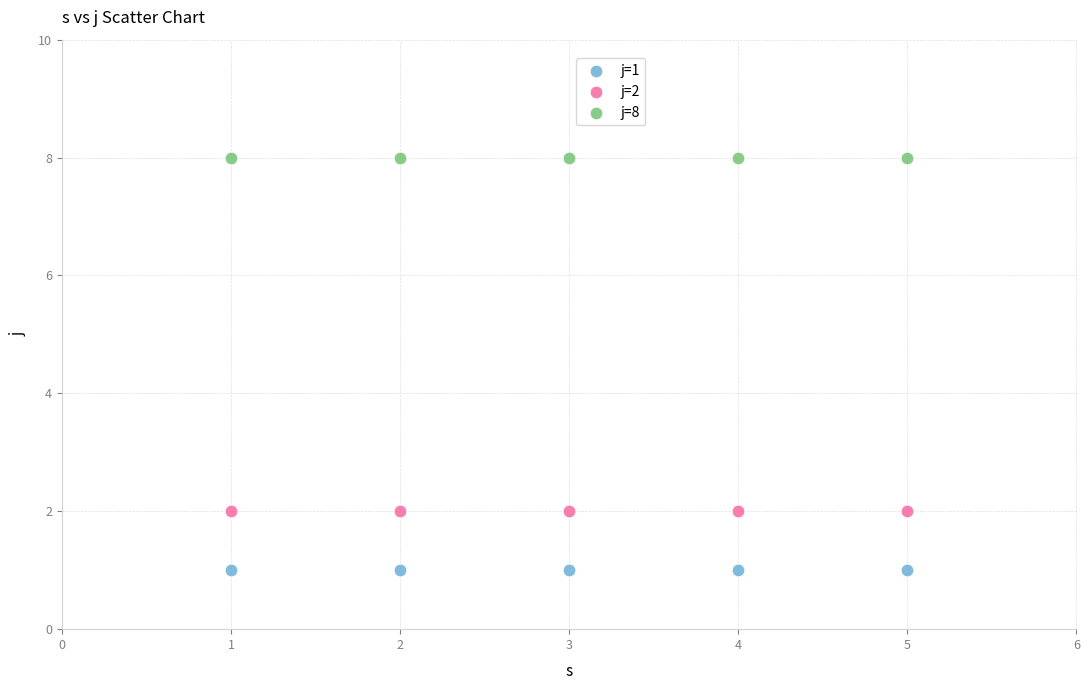

Which series reaches the maximum Y coordinate?

j=8